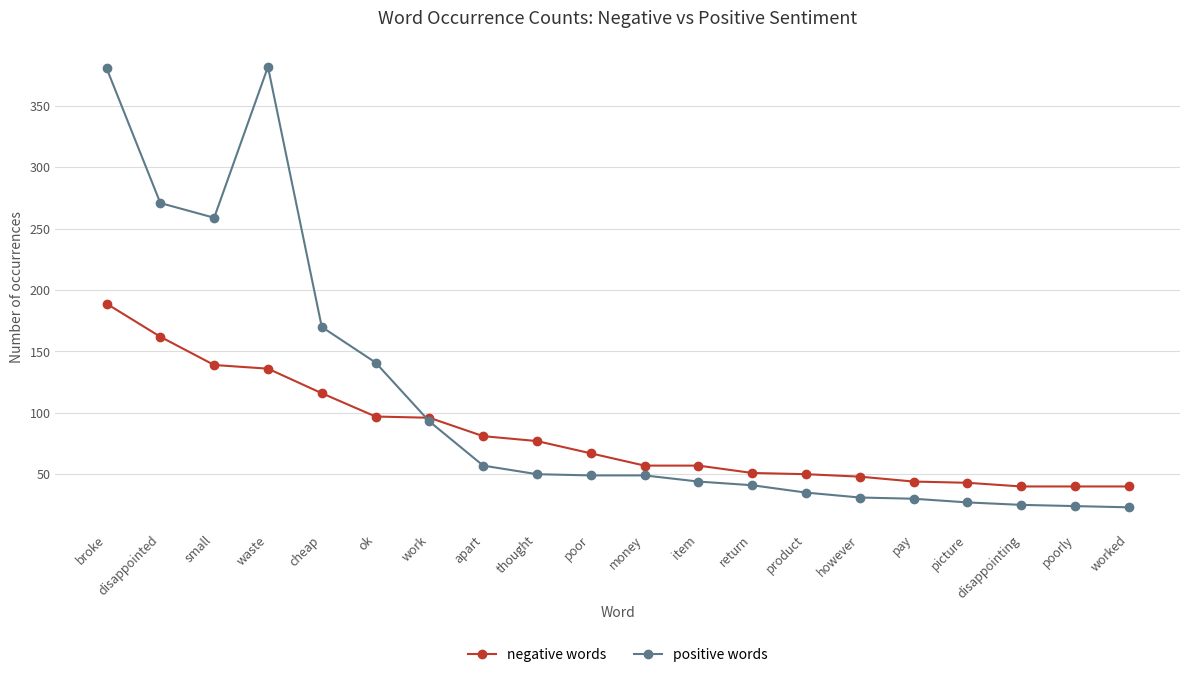

What are all the series names shown in the legend?

negative words, positive words